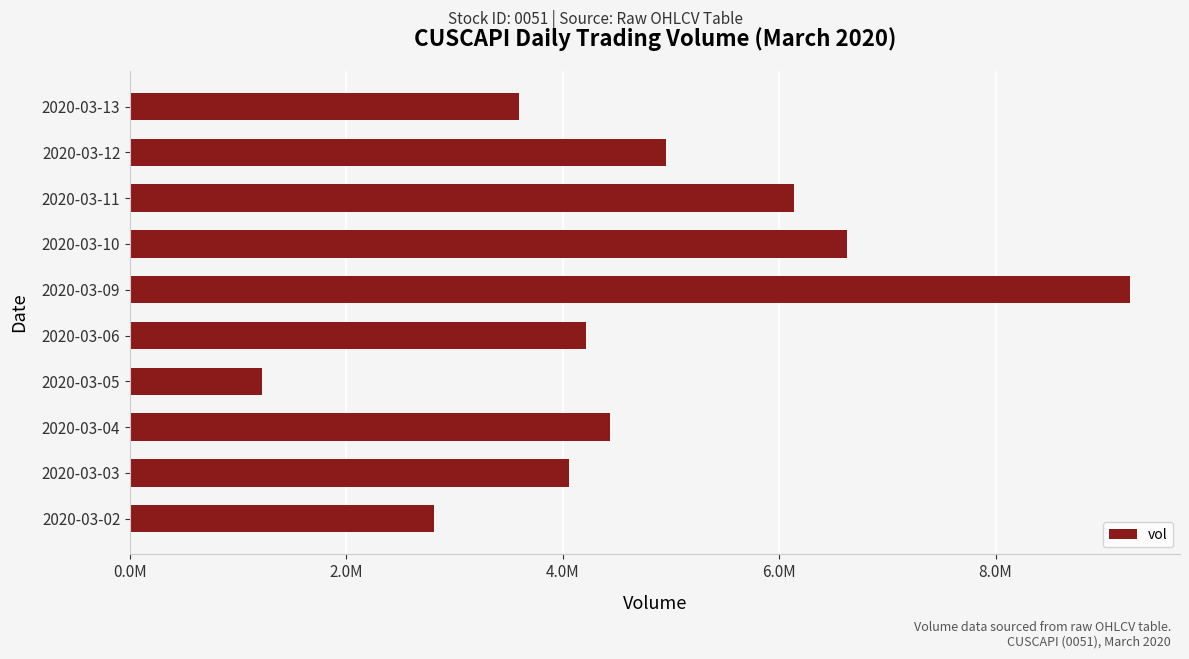

How many bars are there in total?

10